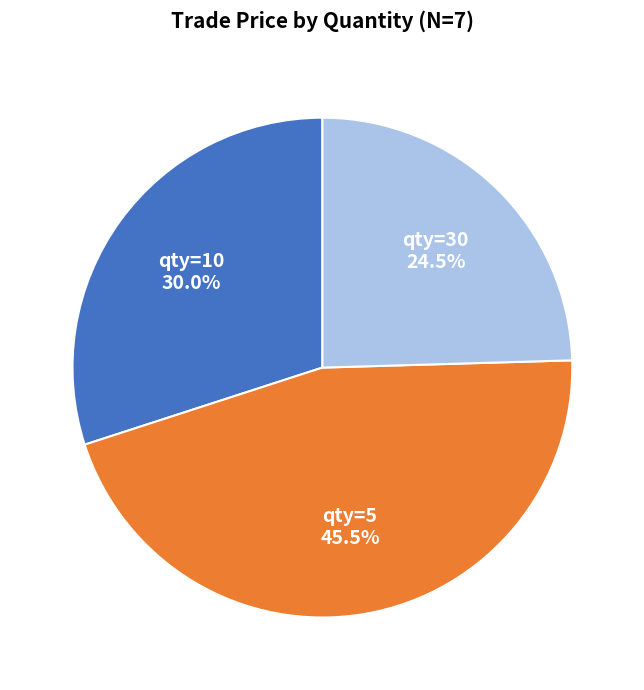

What is the total percentage of qty=5 and qty=10?

75.5%